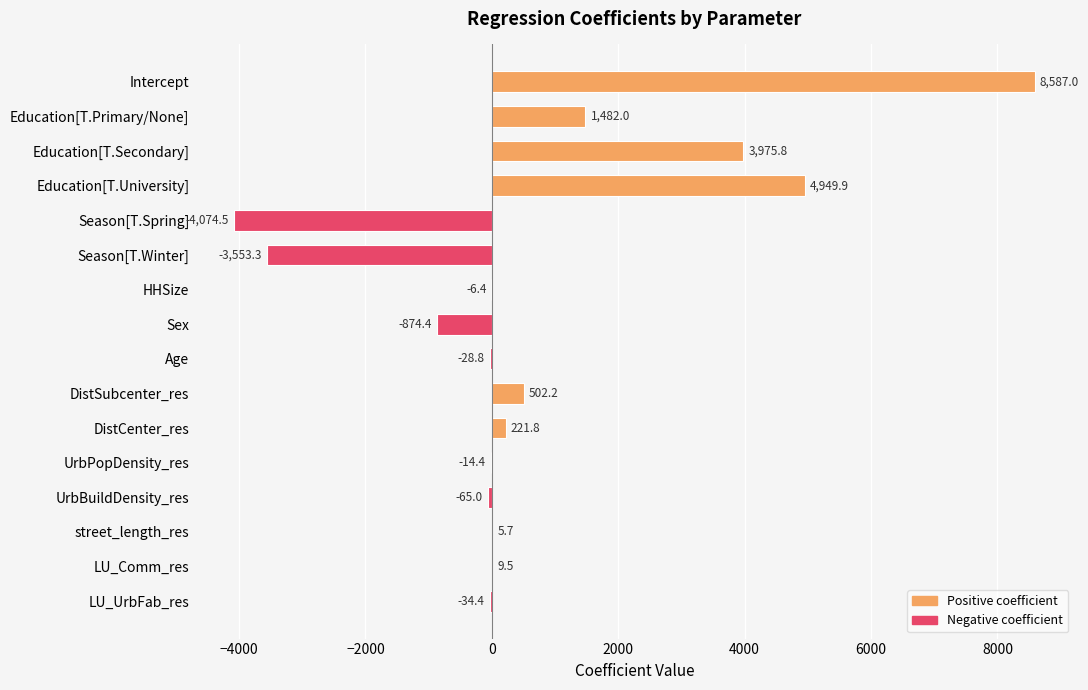

Which label corresponds to the largest value in the chart?

Intercept